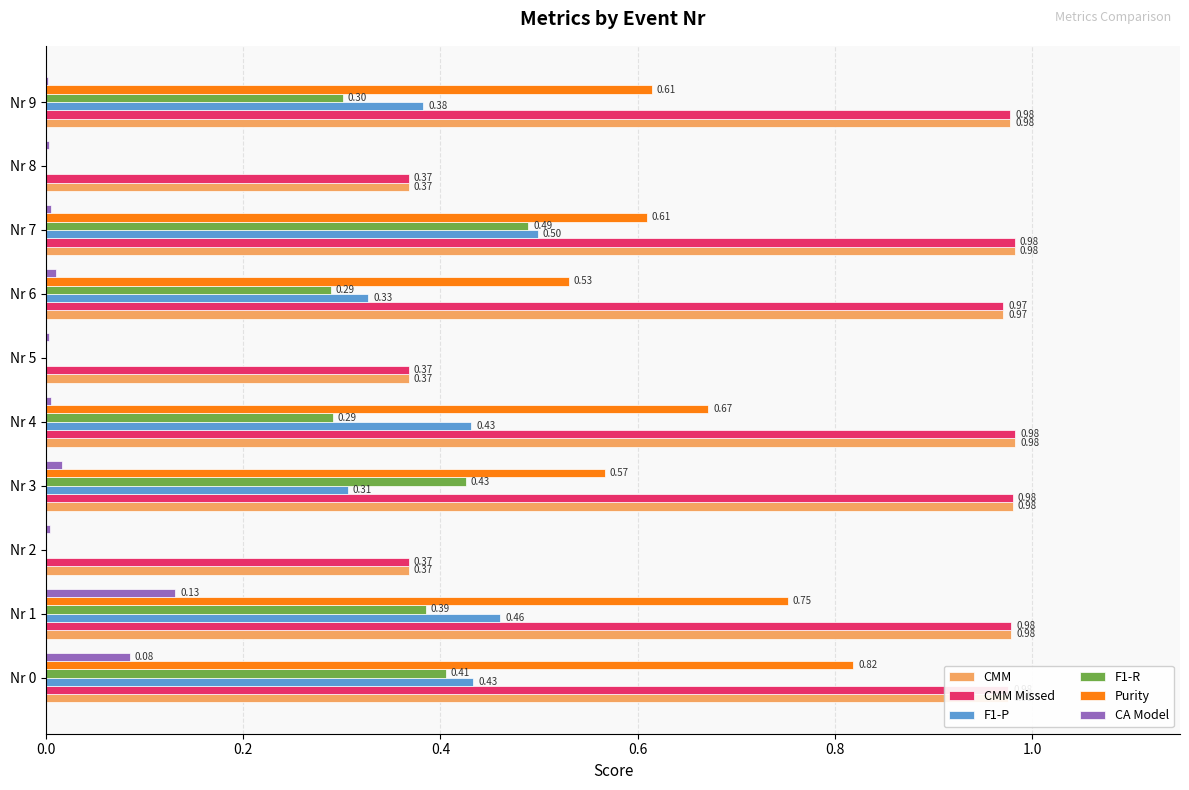

What is the total value across all series at Nr 6?

3.1